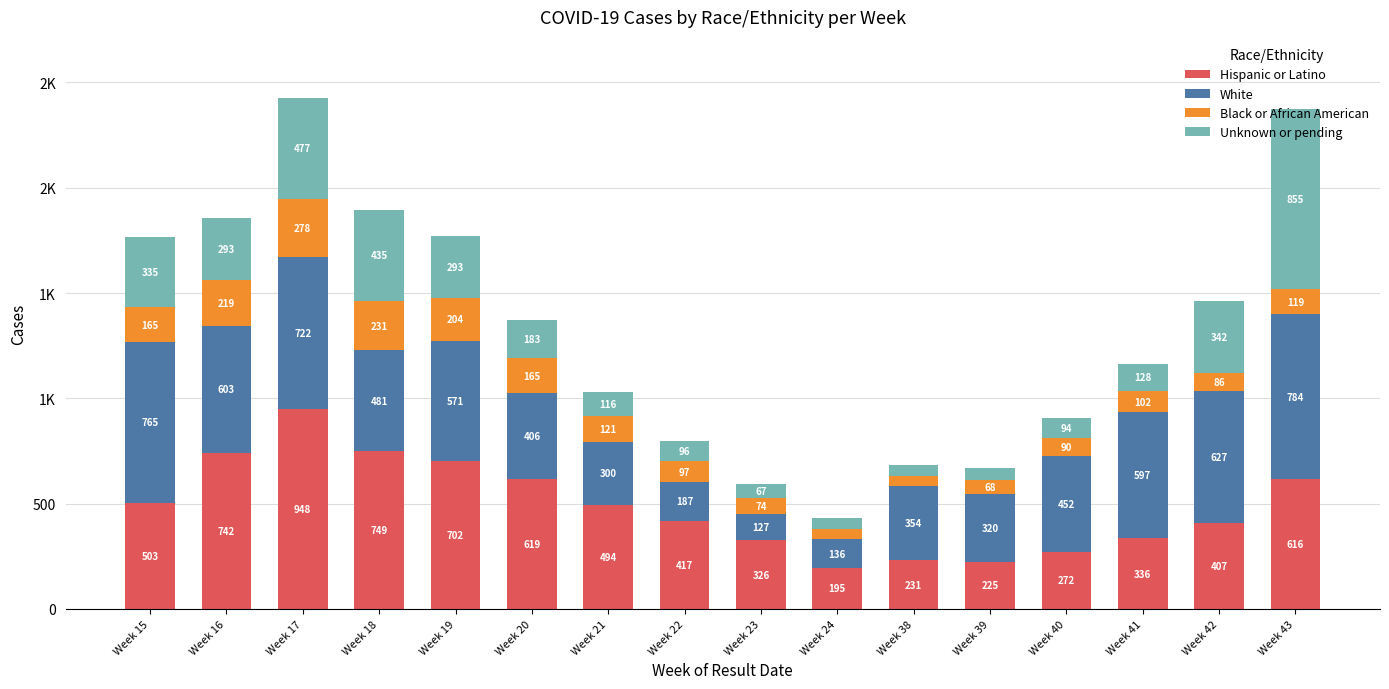

Are the bars horizontal?

No